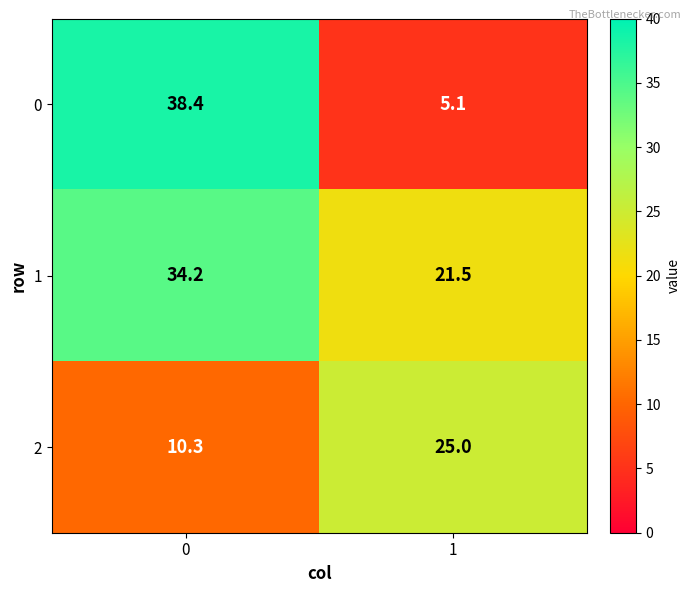

What is the maximum value shown in the chart?

38.4